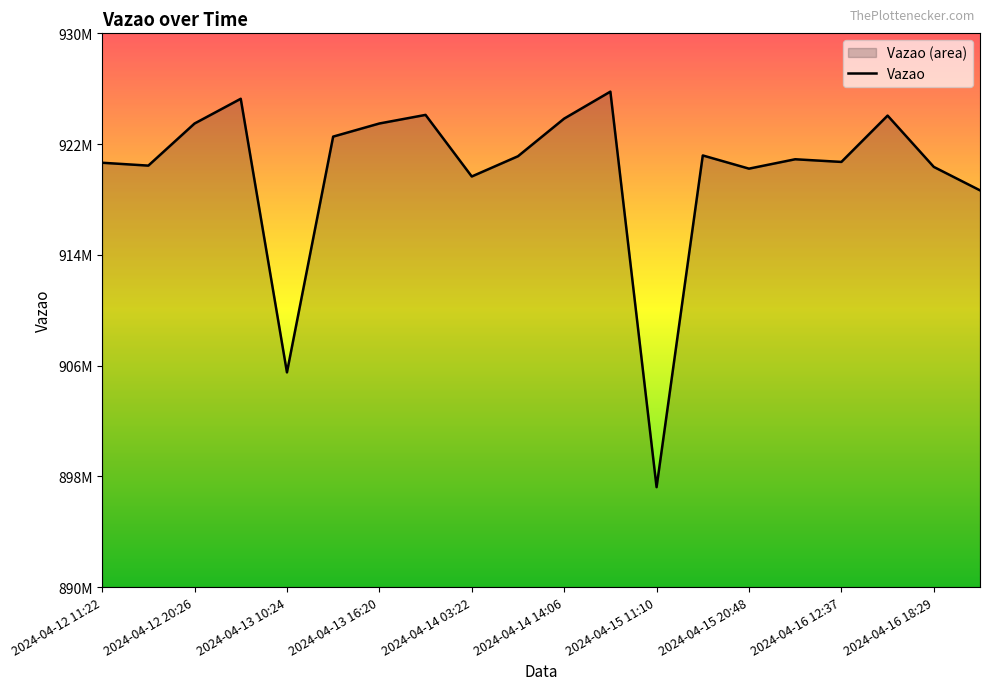

Is it true that the value at 2024-04-13 03:35 is 236936698?

False